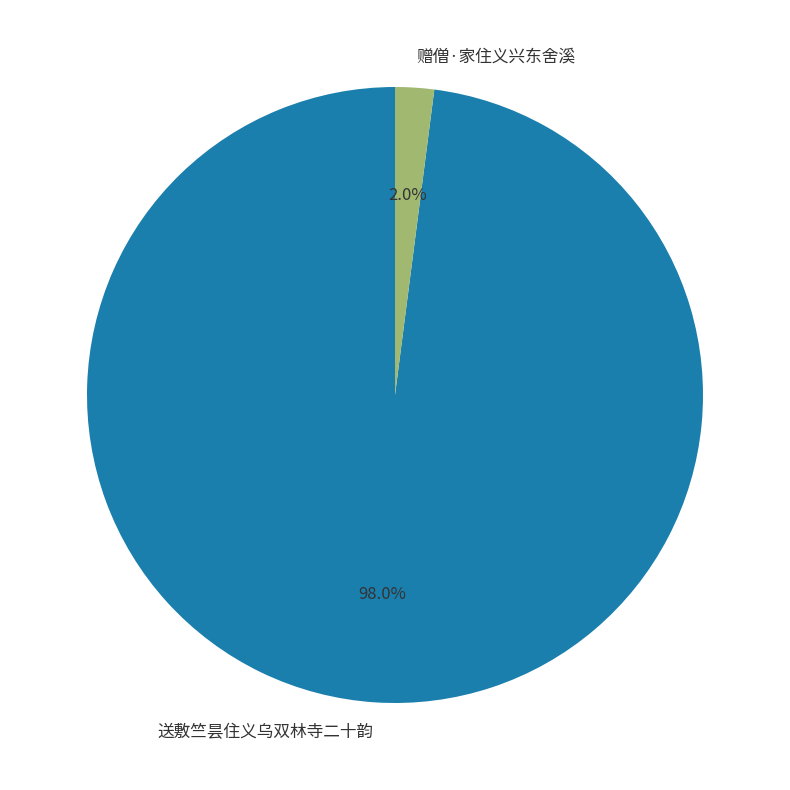

Count the number of slices in the pie.

2